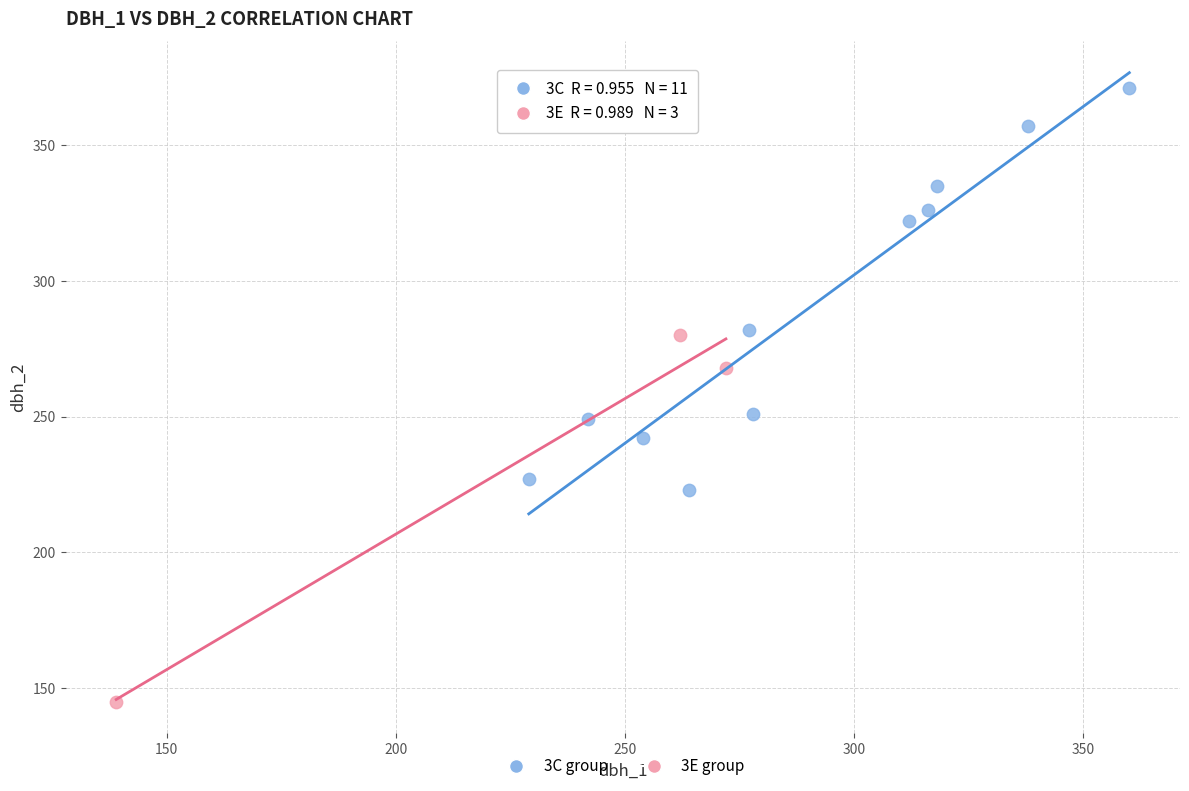

What are all the series names shown in the legend?

3C group, 3E group